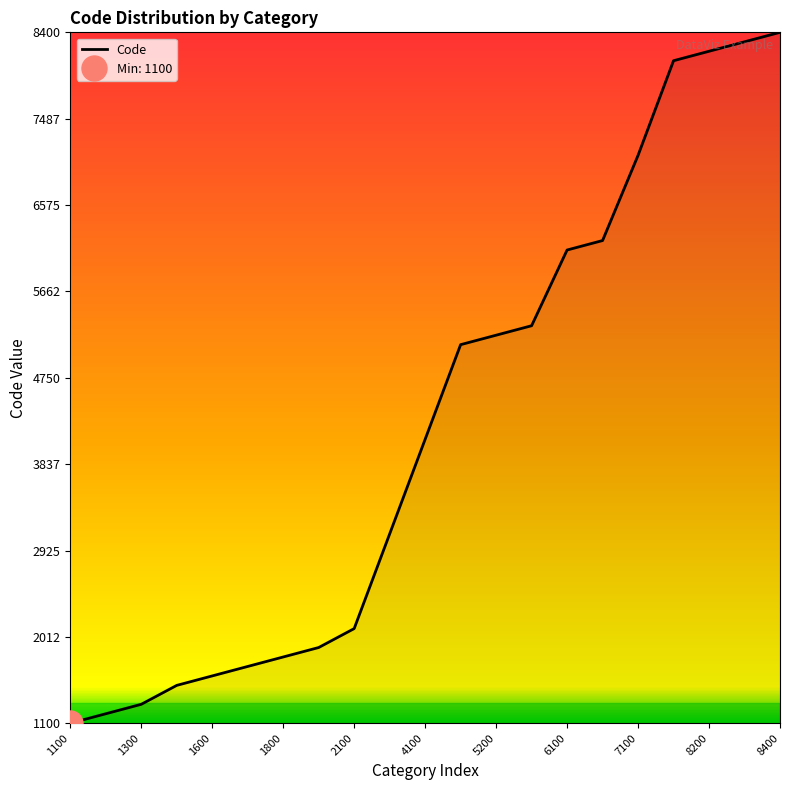

The chart shows a value of 2100 at 2100. True or false?

True